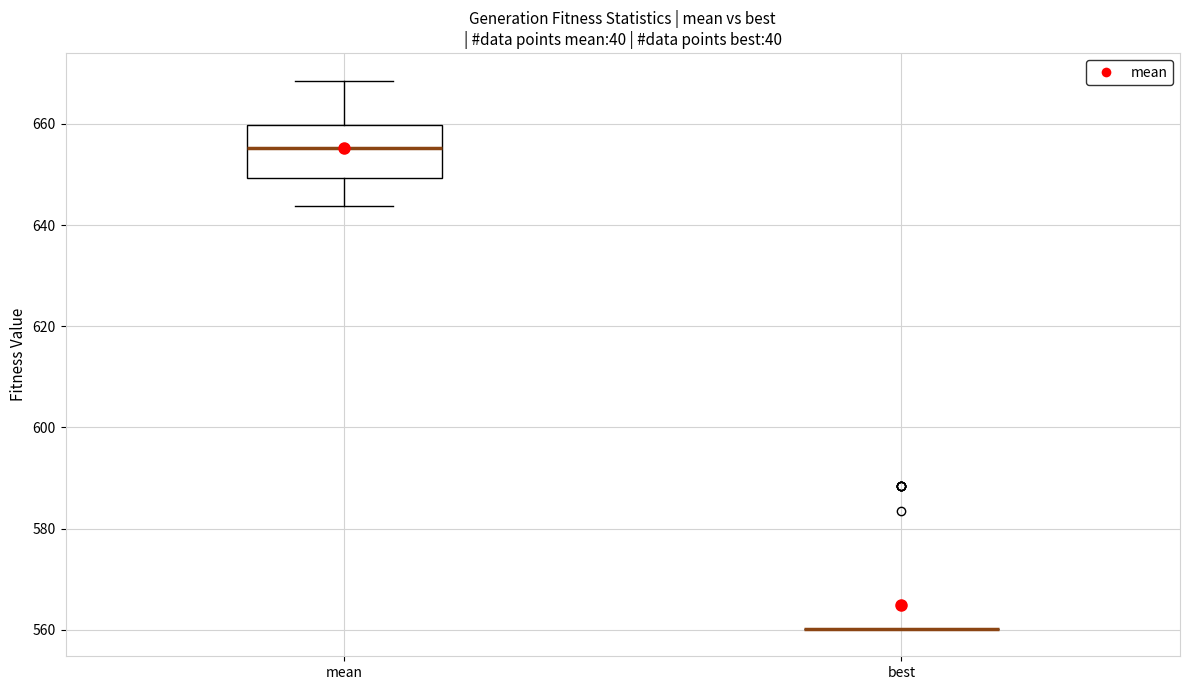

Reading left to right, read every box against the y-axis: the position of its median line, the range the box covers, and the ends of its whiskers. The values are not printed on the chart, so give them approximately, as read against the axis.

mean: median 656, box 650 to 660, whiskers 644 to 668
best: box collapsed to a line at 560, whiskers 560 to 560